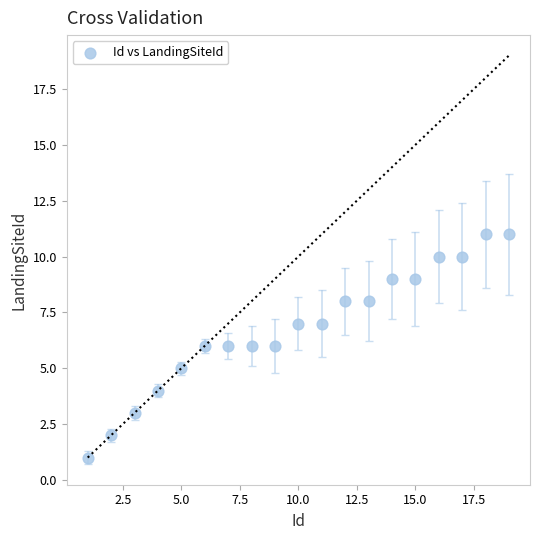

What is the range of X values (max minus min)?

18